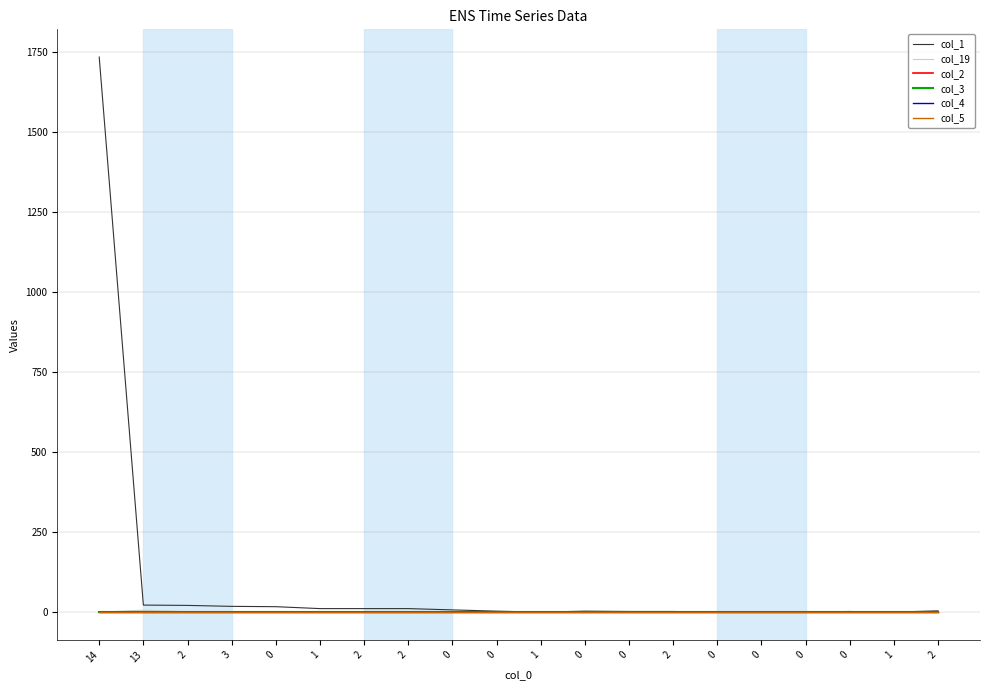

Reading left to right, extract all data points from this chart.

col_1: 1735	22	21	18	17	11	11	11	7	3	0	3	2	2	0	1	0	2	0	4
col_19: 0	6	1	1	1	0	0	0	0	0	0	0	0	0	0	0	0	0	0	0
col_2: 0	1	0	0	0	0	0	0	0	0	0	0	0	0	0	0	0	0	0	0
col_3: 0	0	0	0	0	0	0	0	0	0	0	0	0	0	0	0	0	0	0	0
col_4: 0	0	0	0	0	0	0	0	0	0	0	0	0	0	0	0	0	0	0	0
col_5: 0	0	0	0	0	0	0	0	0	0	0	0	0	0	0	0	0	0	0	0